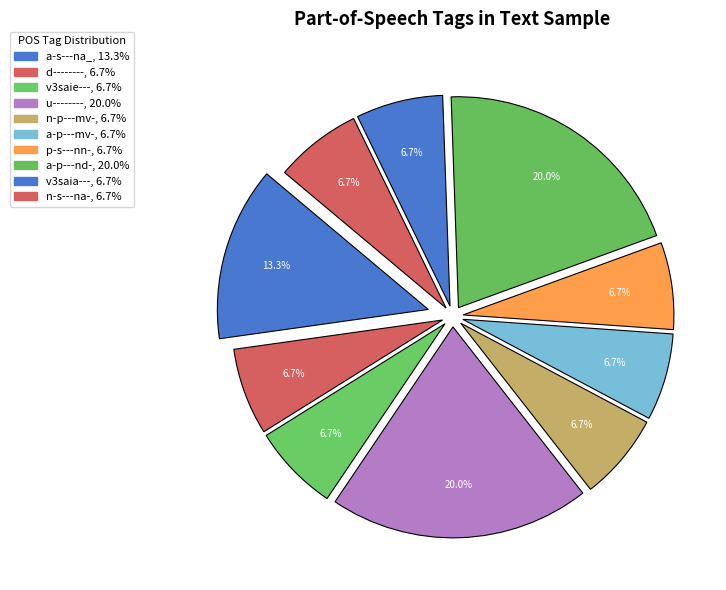

Count the number of slices in the pie.

10